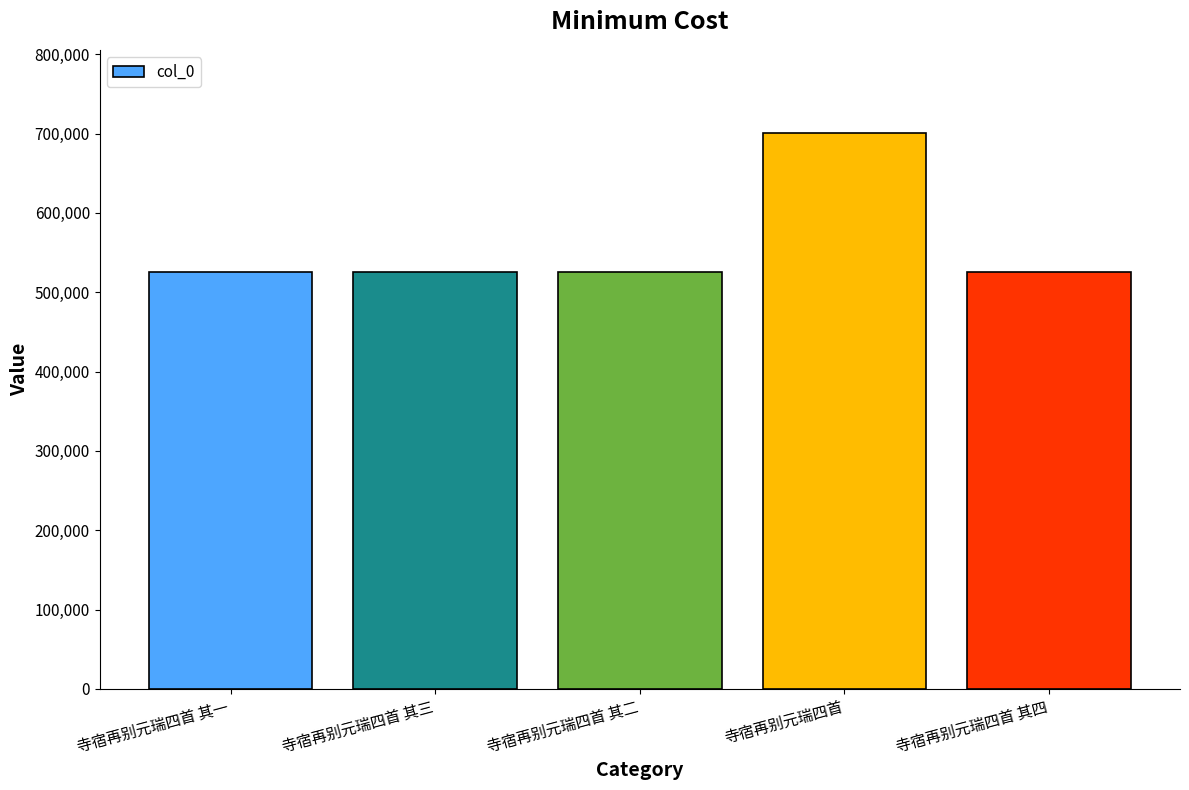

What value does the data have at 寺宿再别元瑞四首 其二?

526007